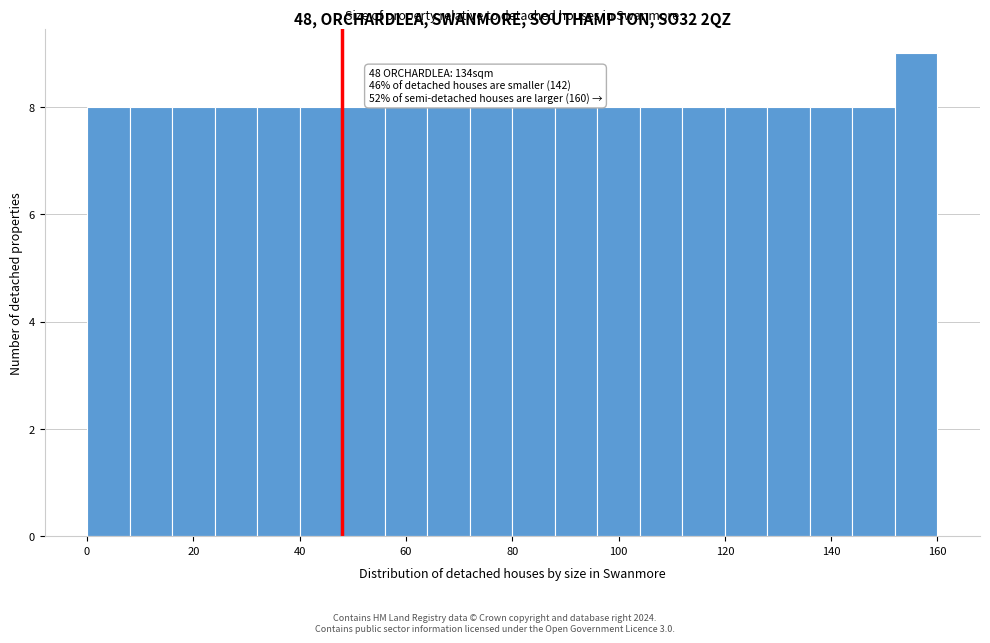

Over which range of the x-axis is the bar tallest?

152 to 160